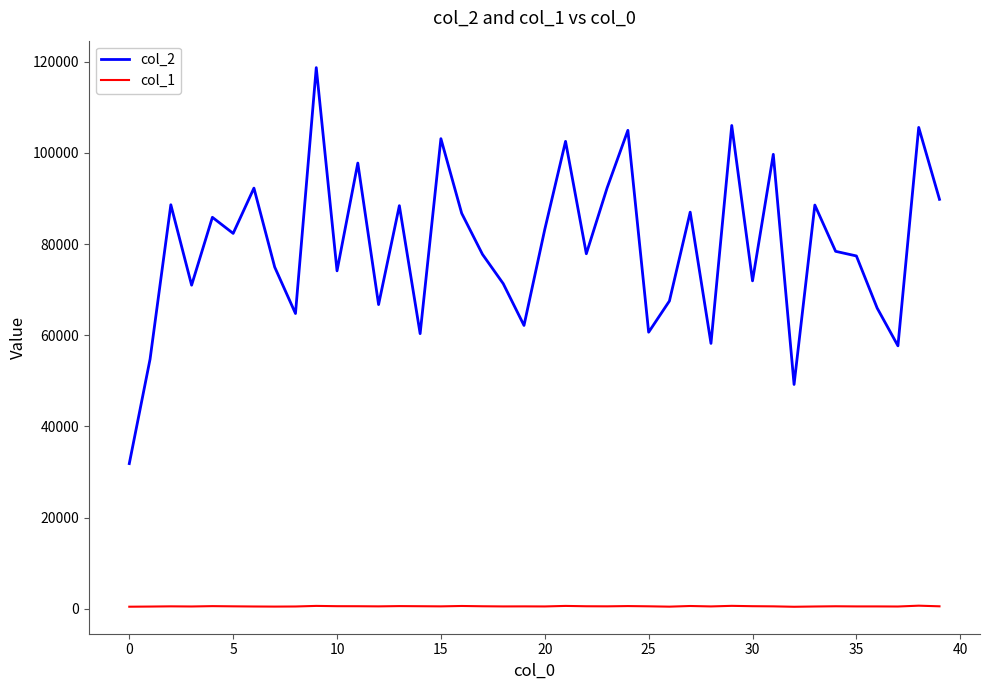

Which series has the widest spread of values?

col_2